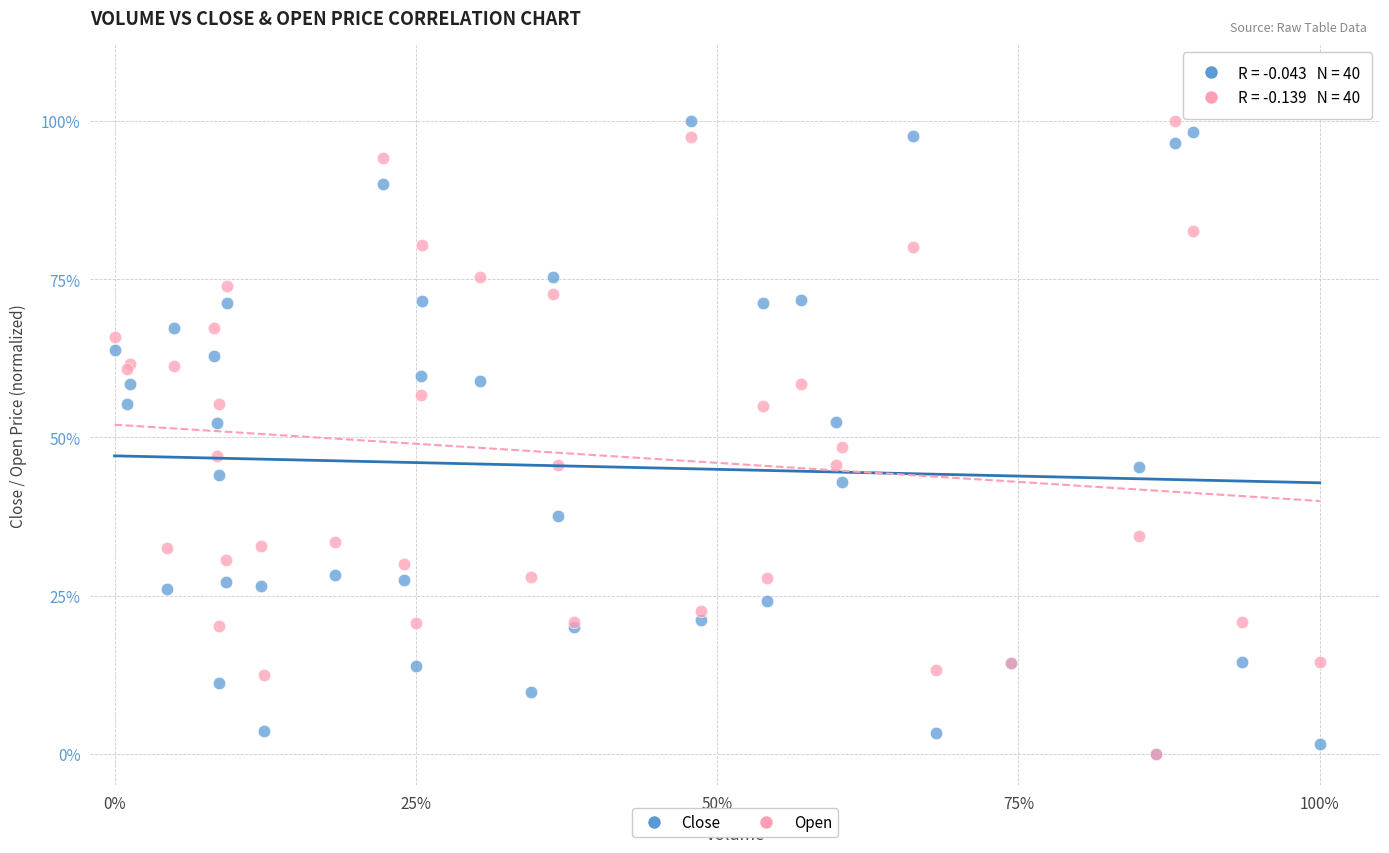

What are all the series names shown in the legend?

Close, Open